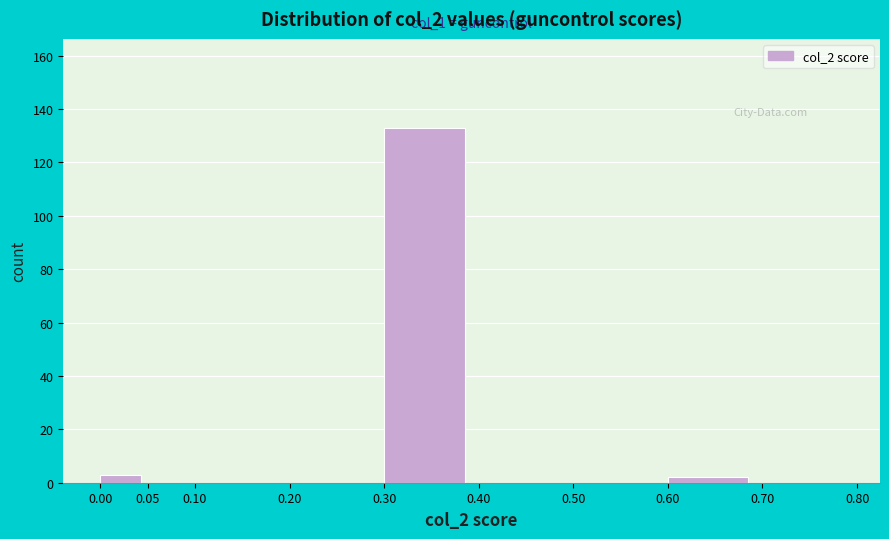

Which range on the x-axis has the tallest bar?

0.30 to 0.40